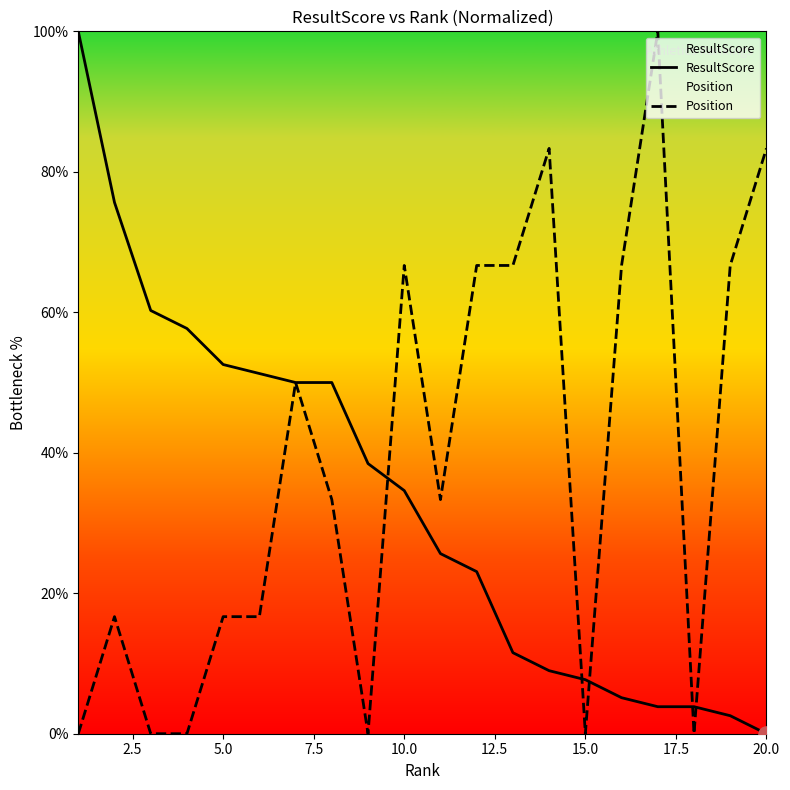

Which series has the largest total across all categories?

Position